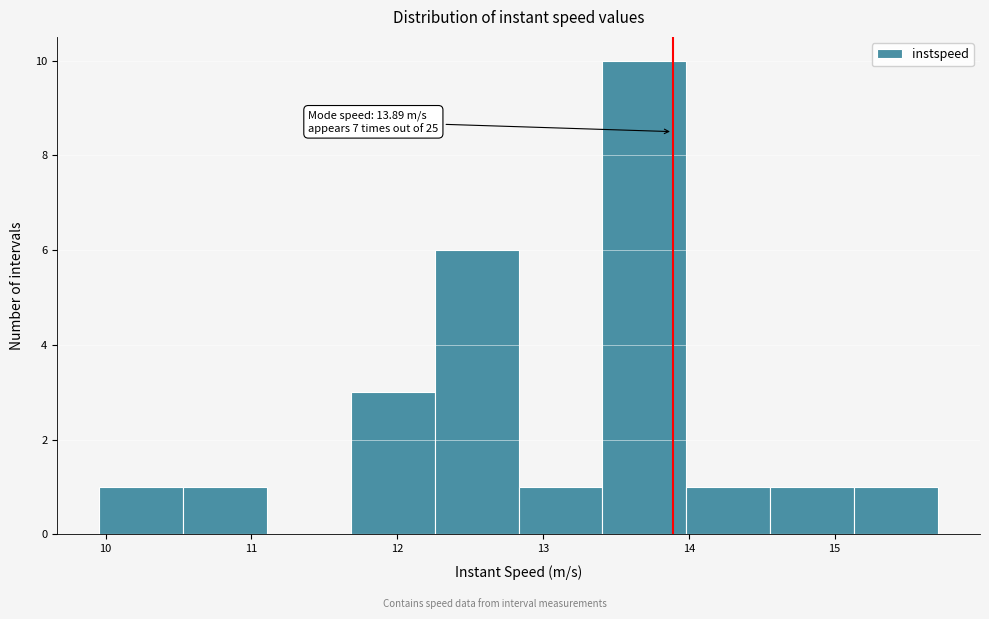

Which range on the x-axis has the tallest bar?

13.4 to 14.0